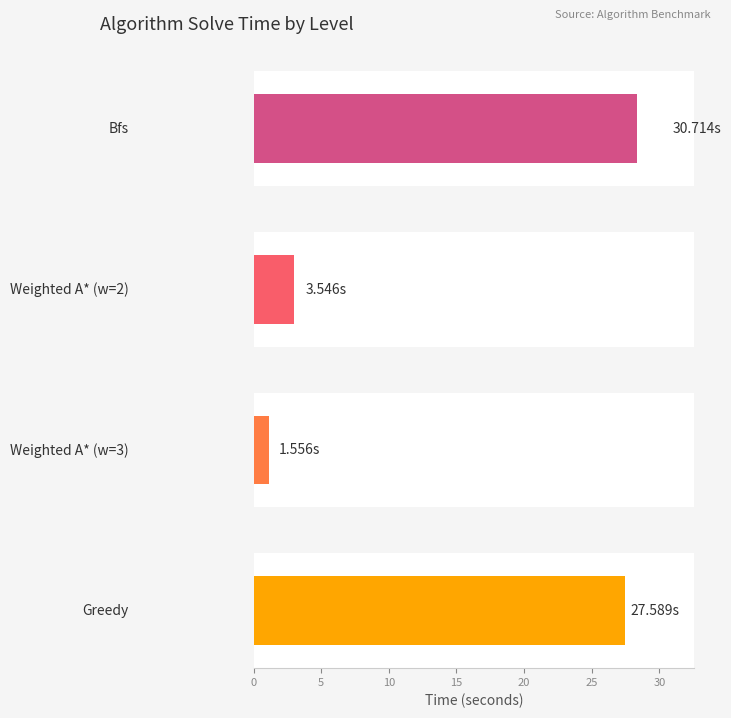

Rank the series by their maximum value, from highest to lowest.

Bfs, Greedy, Weighted A* (w=2), Weighted A* (w=3)